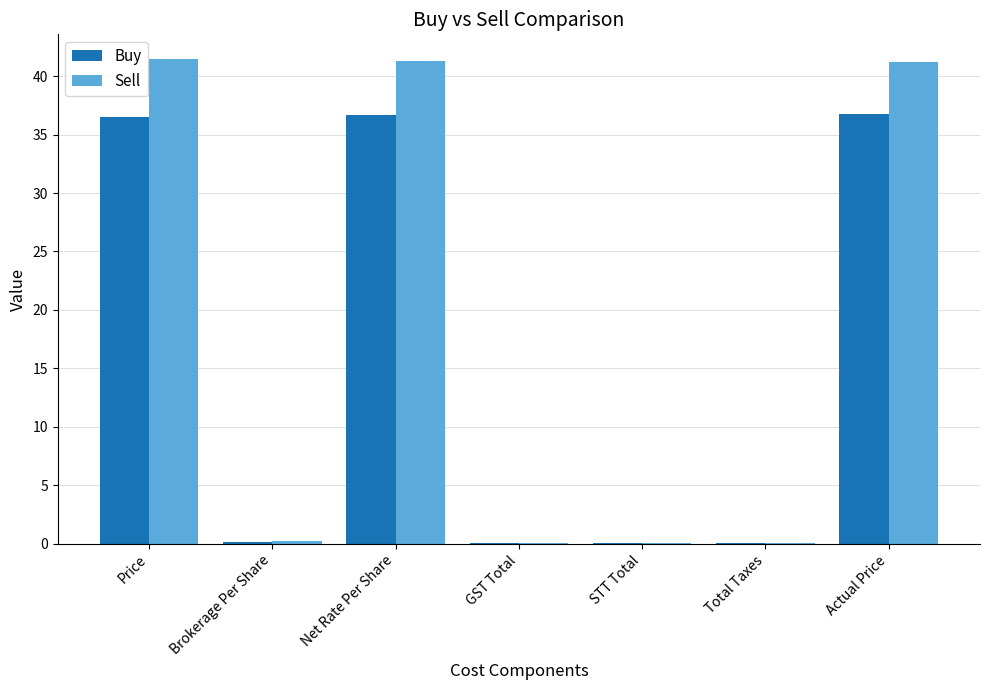

The value of Buy at Price is 36.5. True or false?

True